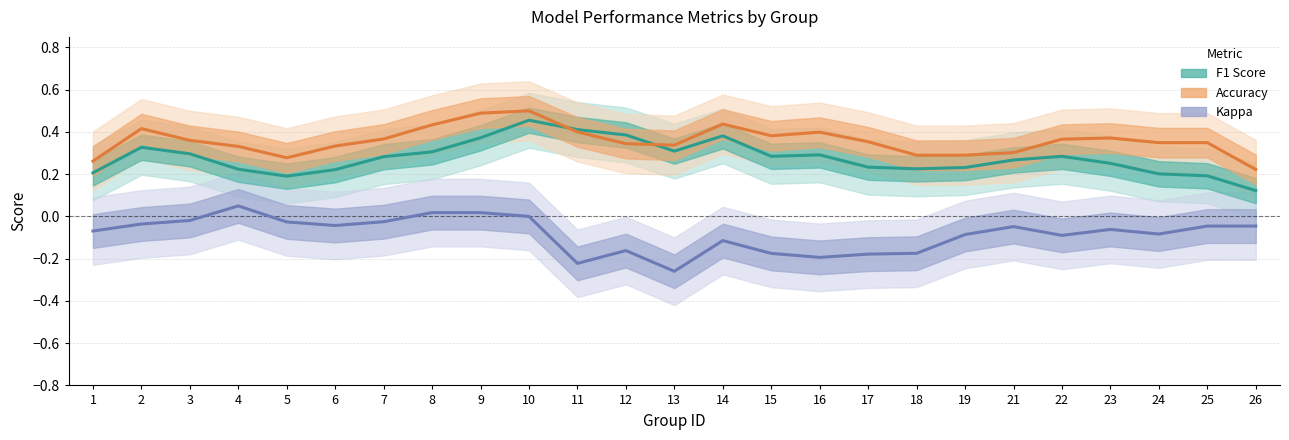

Which has a higher value, 10 or 2?

10